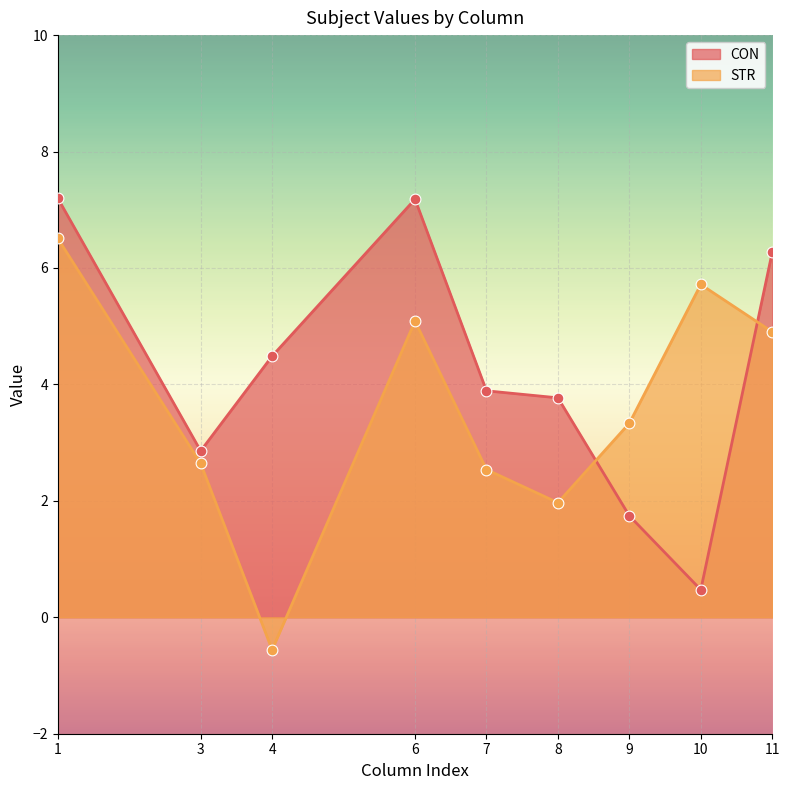

Is the value of STR at 9 greater than the value of CON at 7?

No